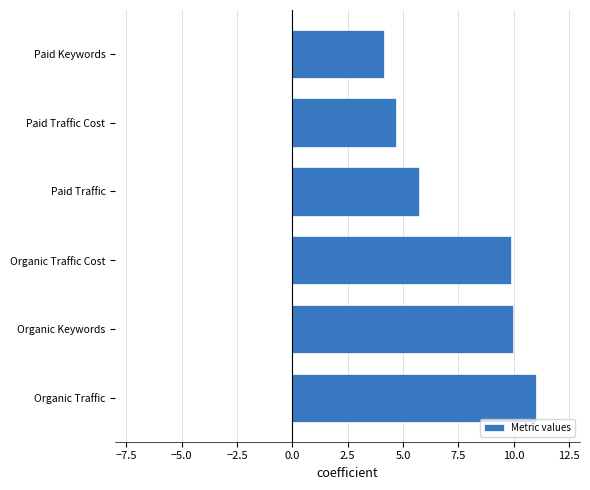

Between Organic Keywords and Paid Traffic, which is larger?

Organic Keywords